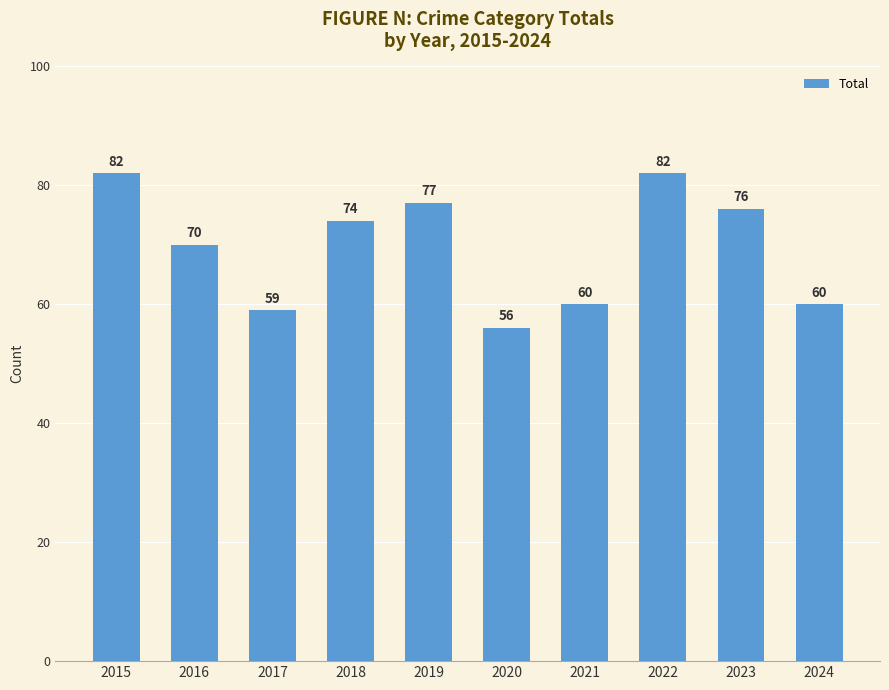

What is the smallest value displayed?

56